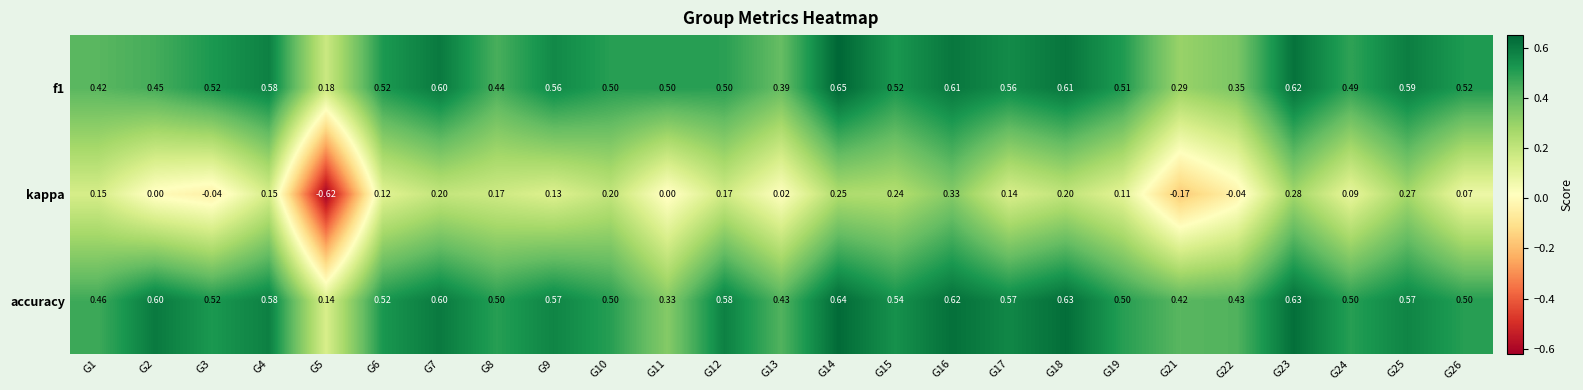

Which series has the largest range (max minus min)?

kappa